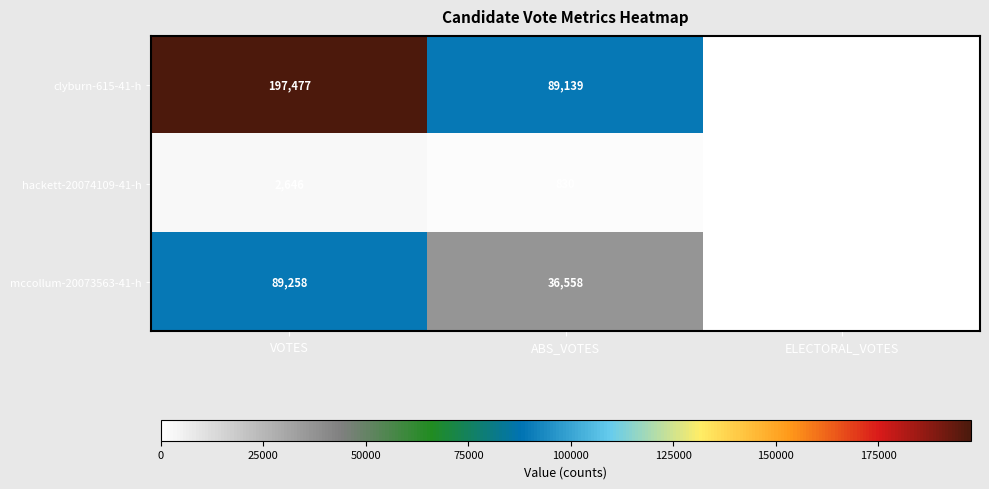

What is the difference between the second highest and minimum values in the mccollum-20073563-41-h series?

36558